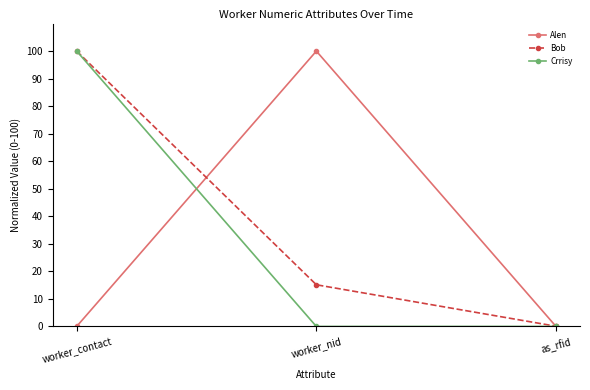

What is the label of the 1st point from the left?

worker_contact